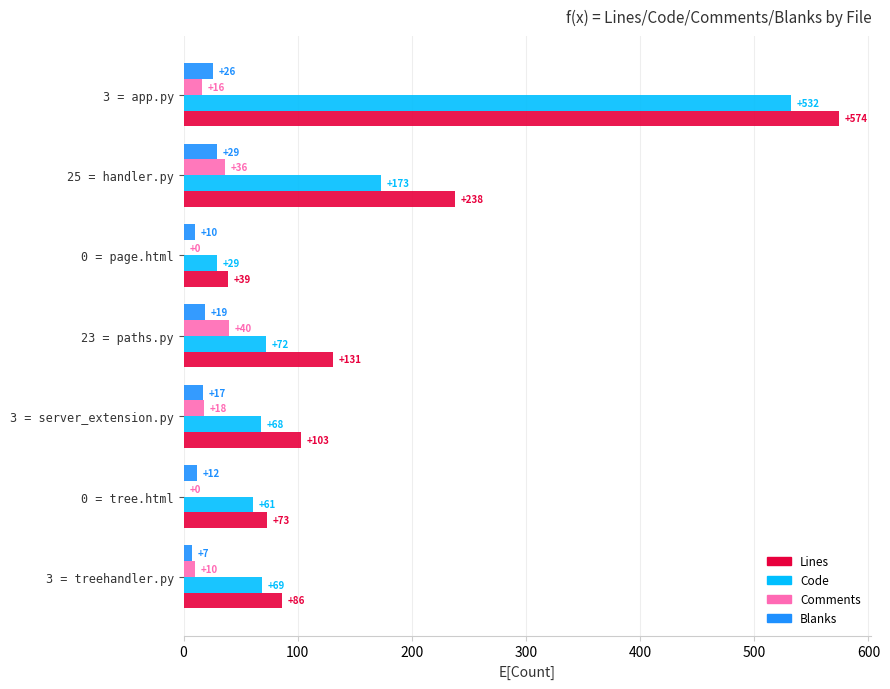

What is the sum of all Code values?

1004